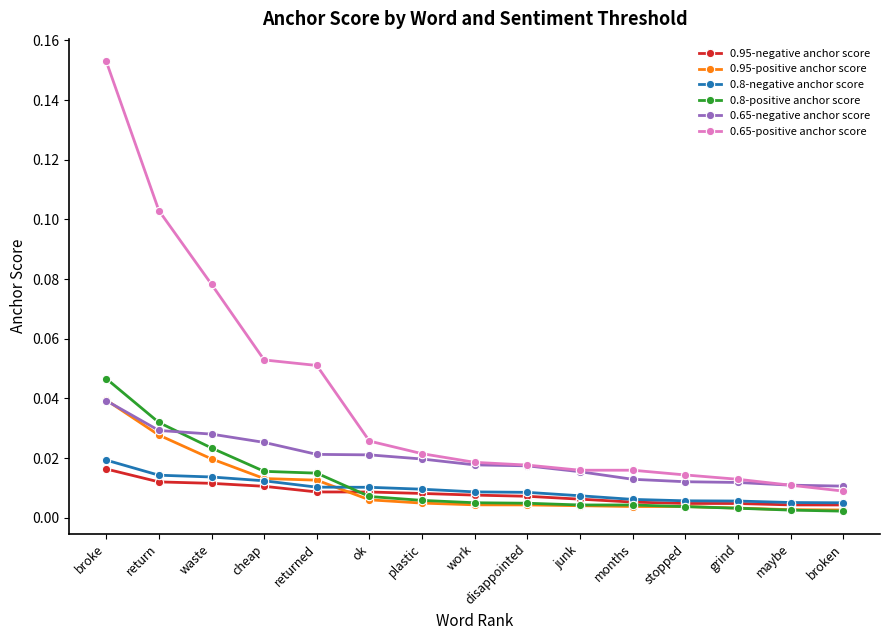

True or false: 0.65-positive anchor score and 0.8-positive anchor score cross at least once.

False